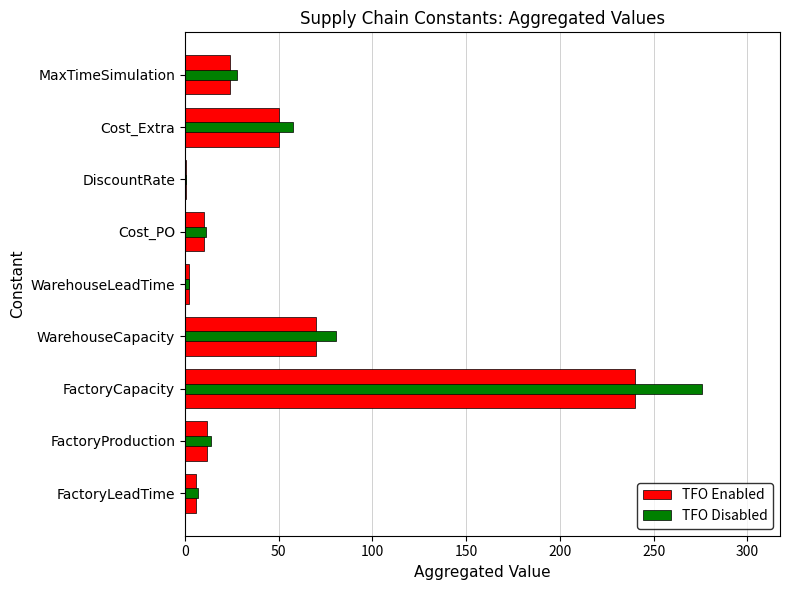

Is it true that TFO Enabled equals 132.8 at FactoryCapacity?

False